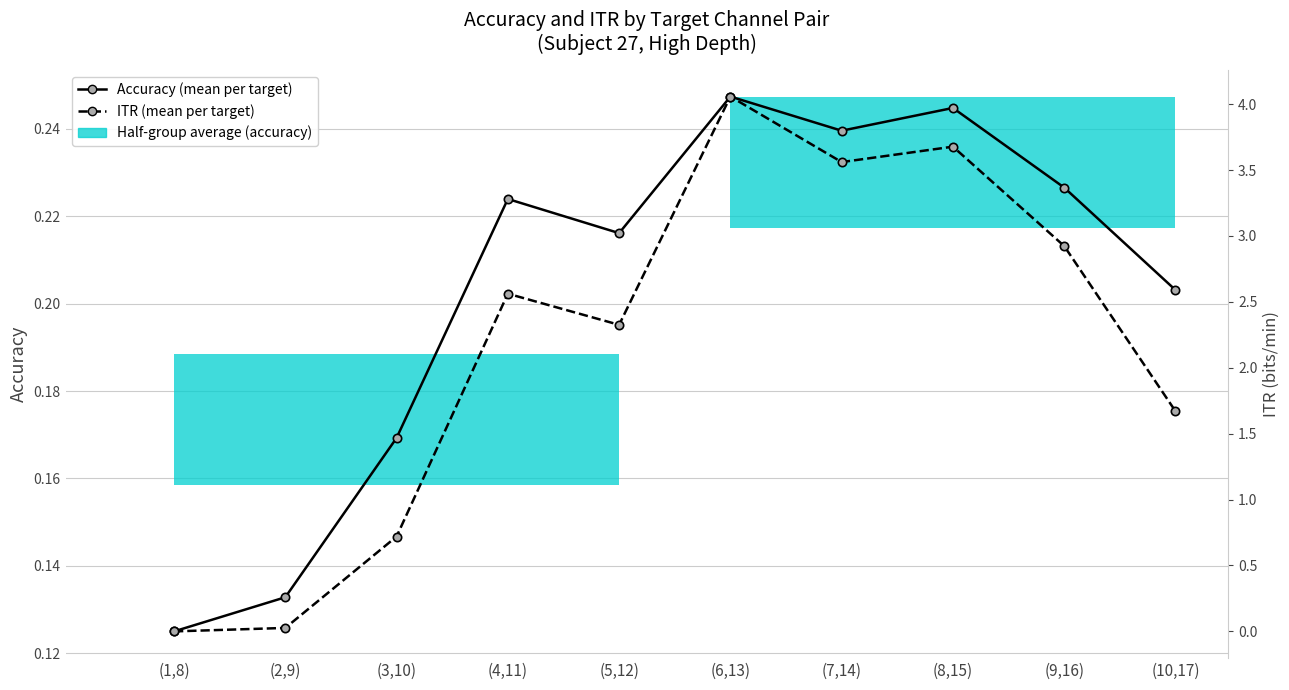

List the labels in order of ITR (mean per target) value, smallest first.

(1,8), (2,9), (3,10), (10,17), (5,12), (4,11), (9,16), (7,14), (8,15), (6,13)